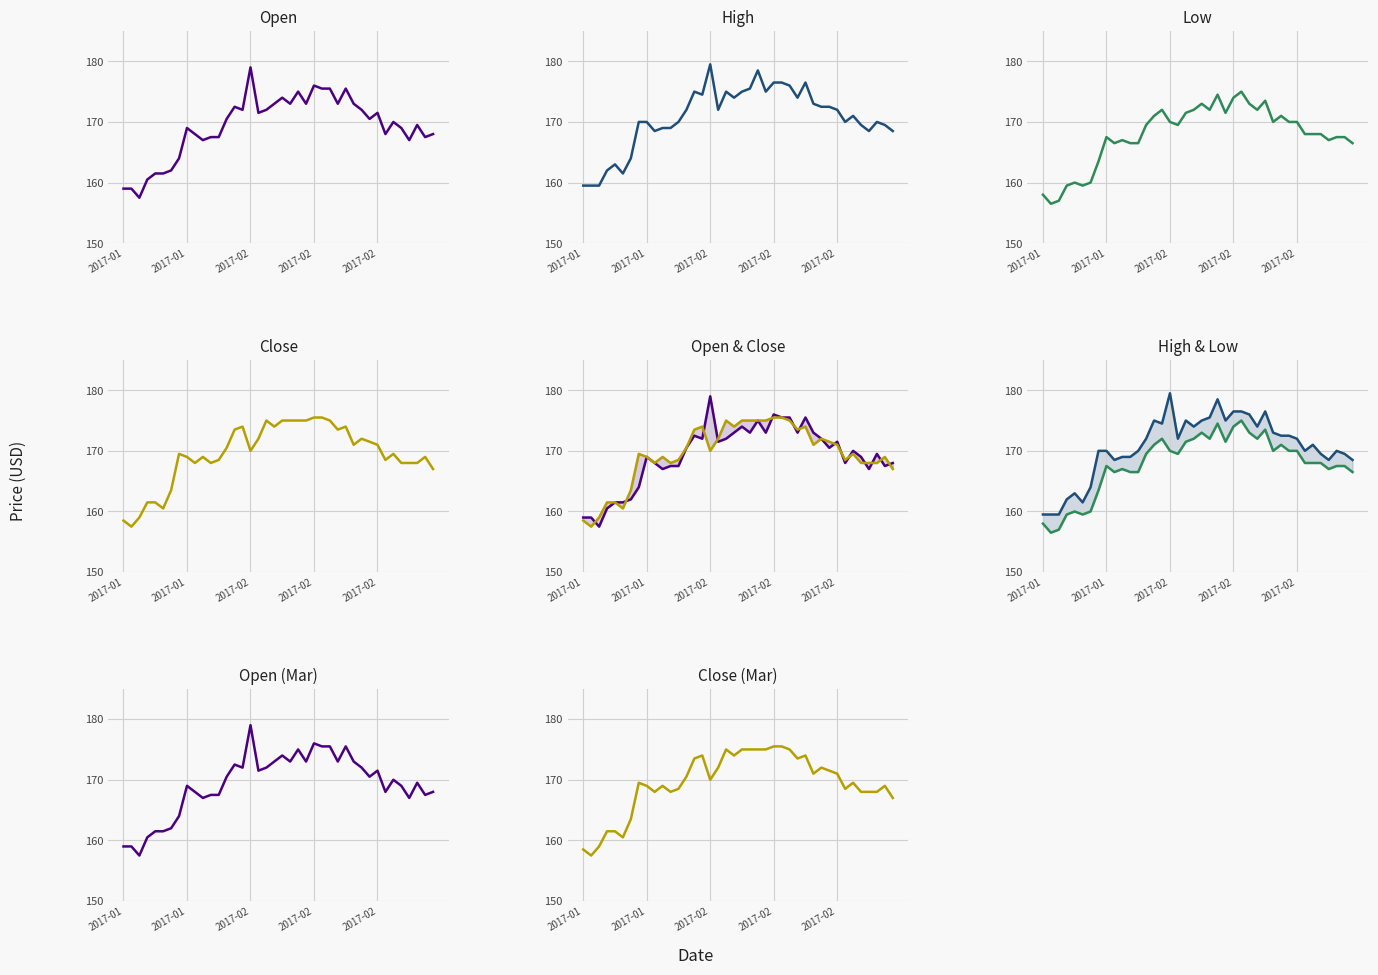

True or false: Low and High intersect in this chart.

False